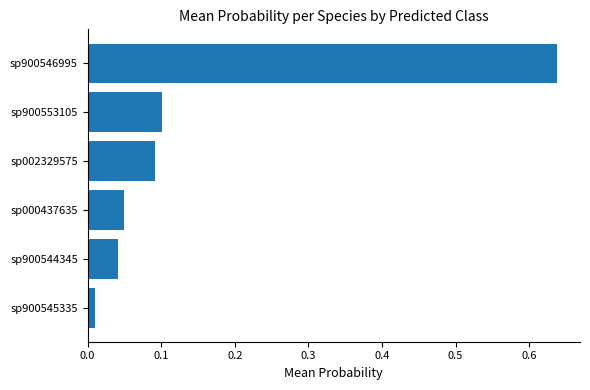

Where is the data nearest to the value 0?

sp900545335